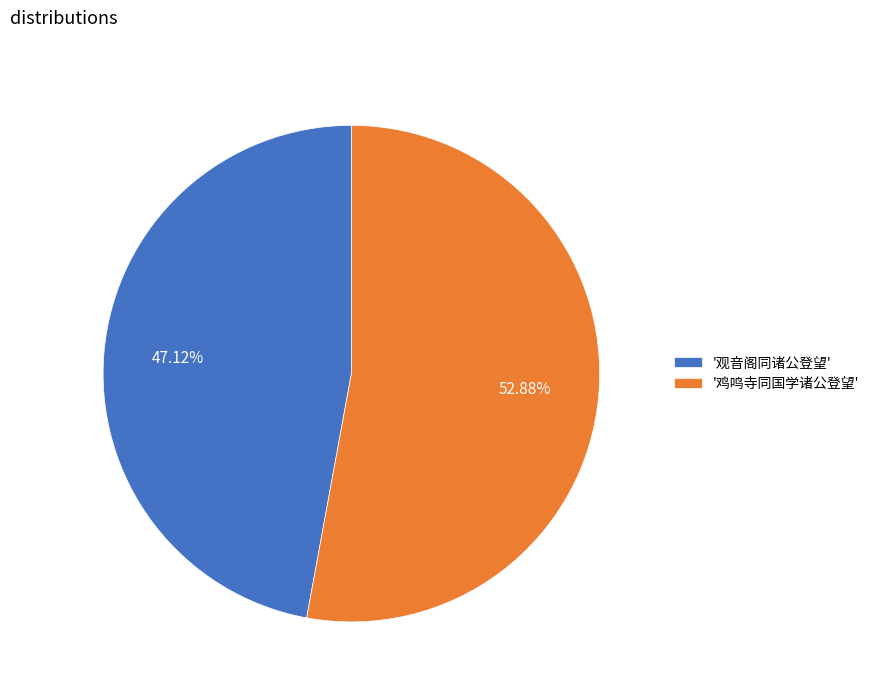

Is the sum of '观音阁同诸公登望' and '鸡鸣寺同国学诸公登望' greater than half?

Yes